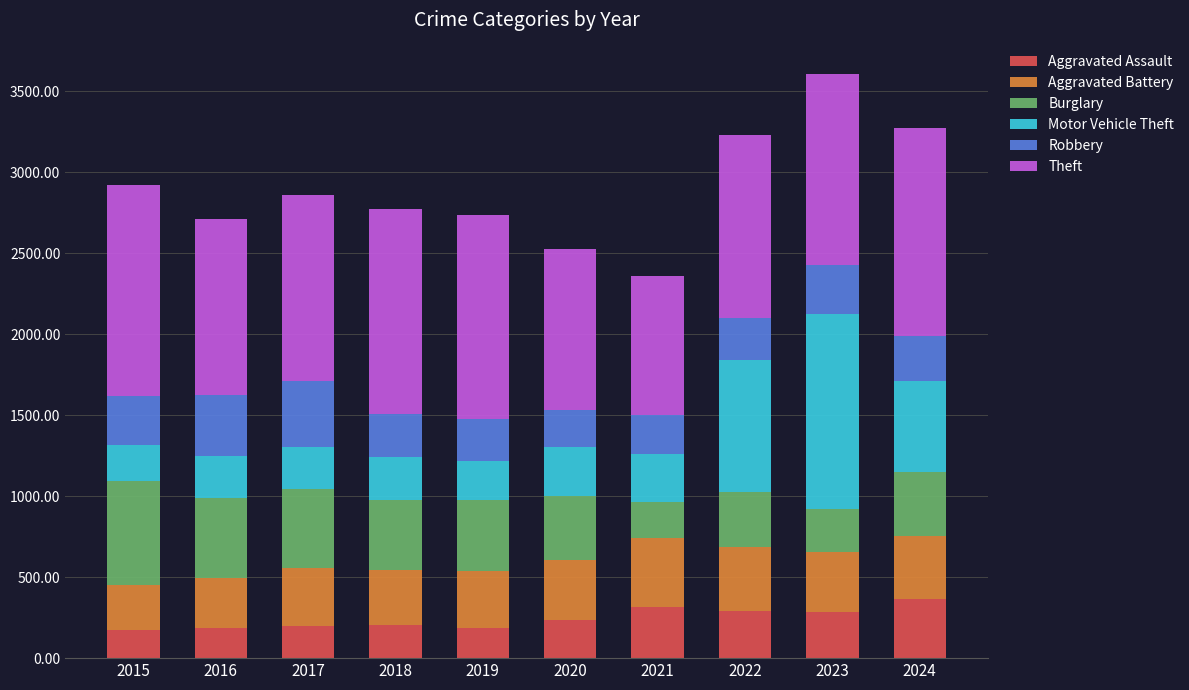

How many series are shown in this chart?

6